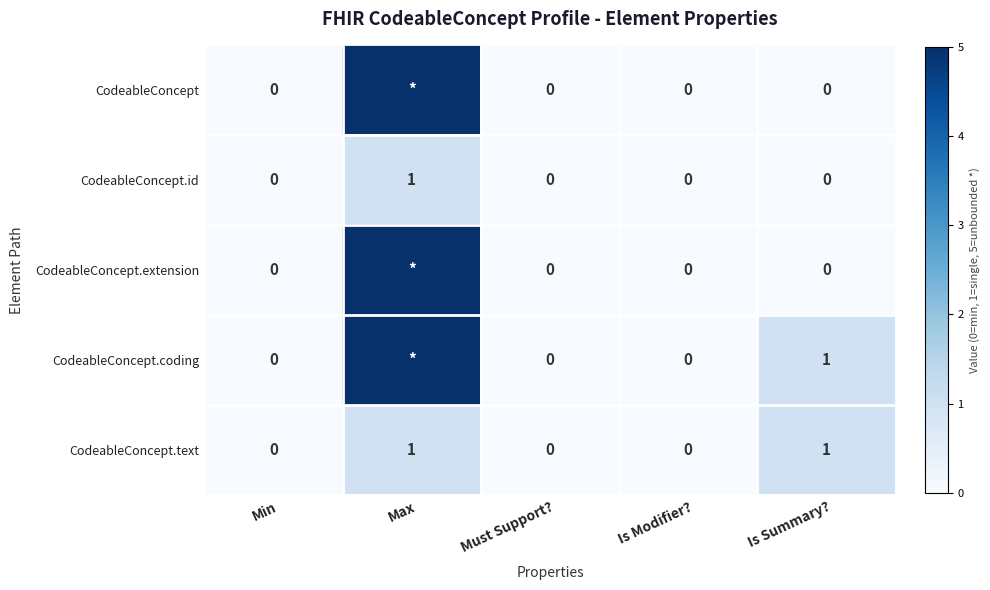

How many data points does each series have?

5